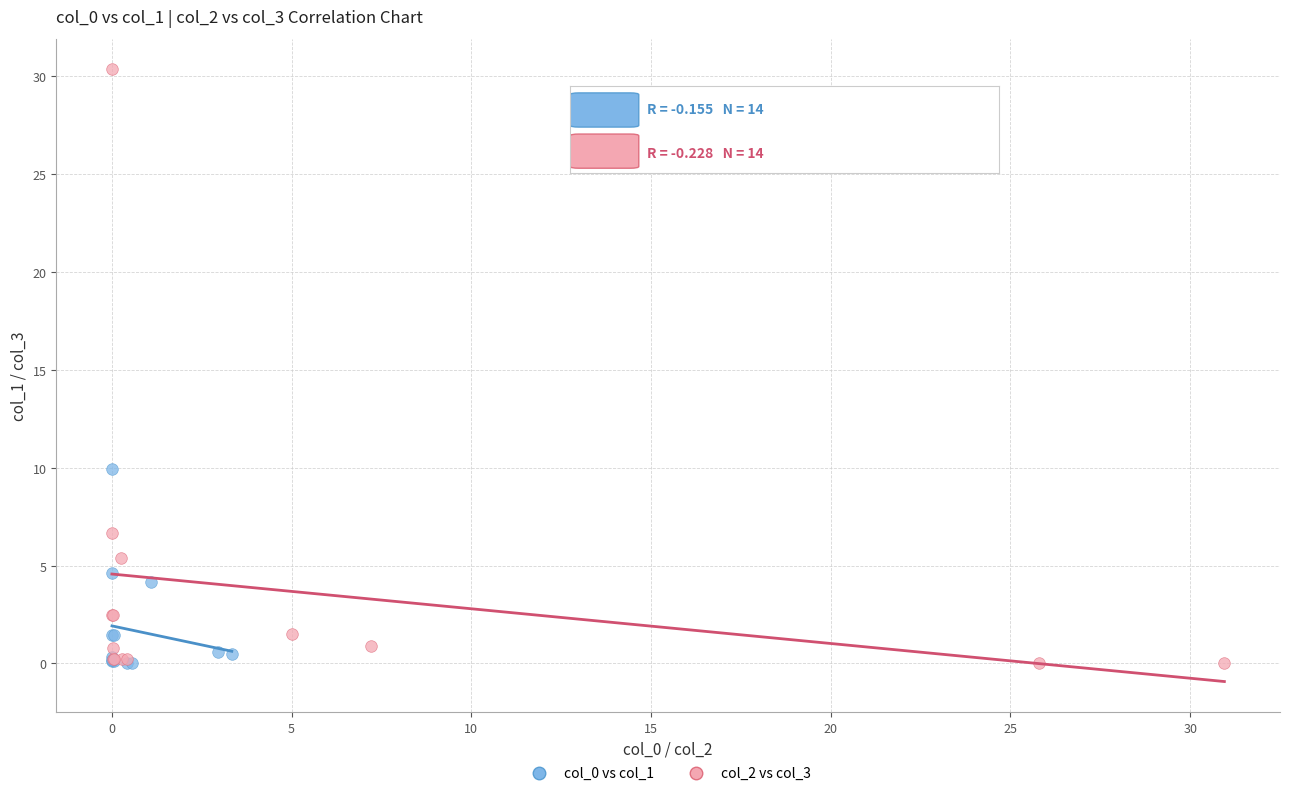

Which series contains the highest Y value?

col_2 vs col_3